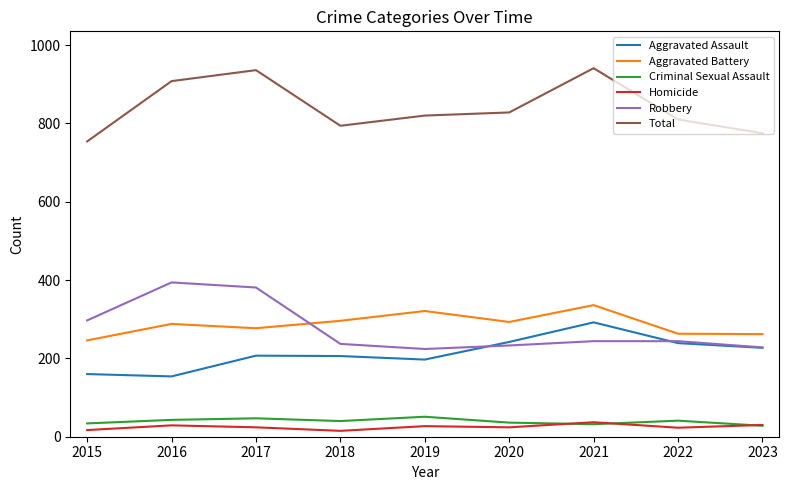

What is the difference between the highest and lowest values at 2021?

909